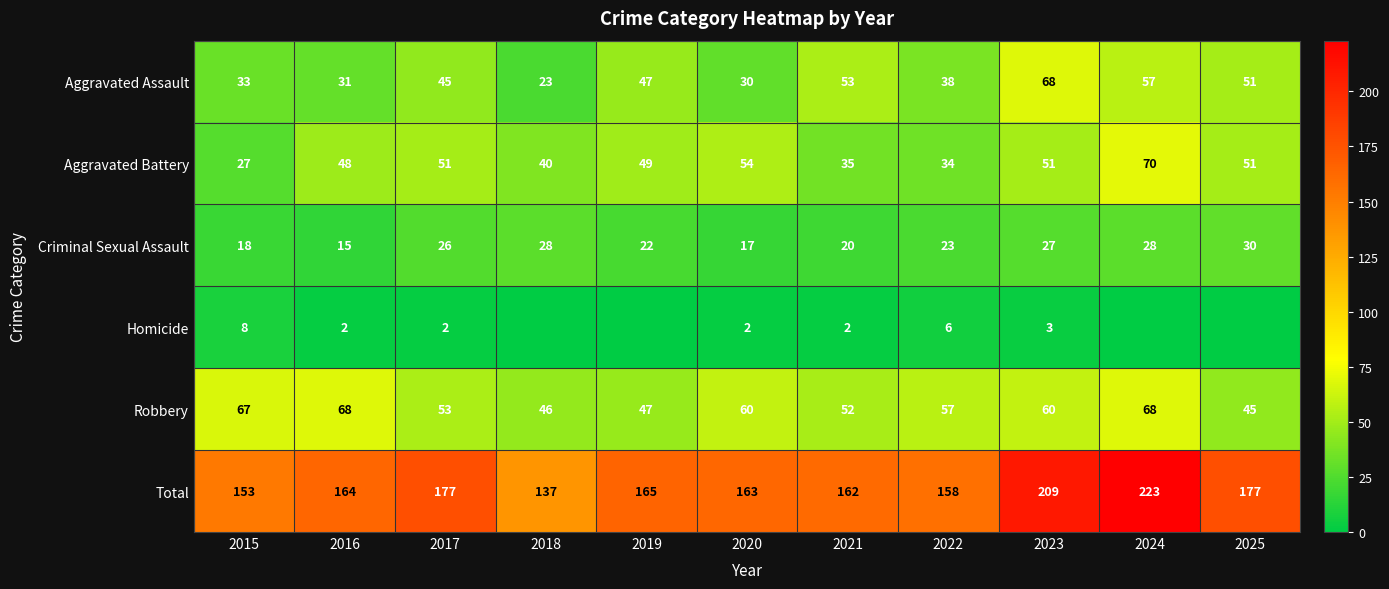

How many series are shown in this chart?

6